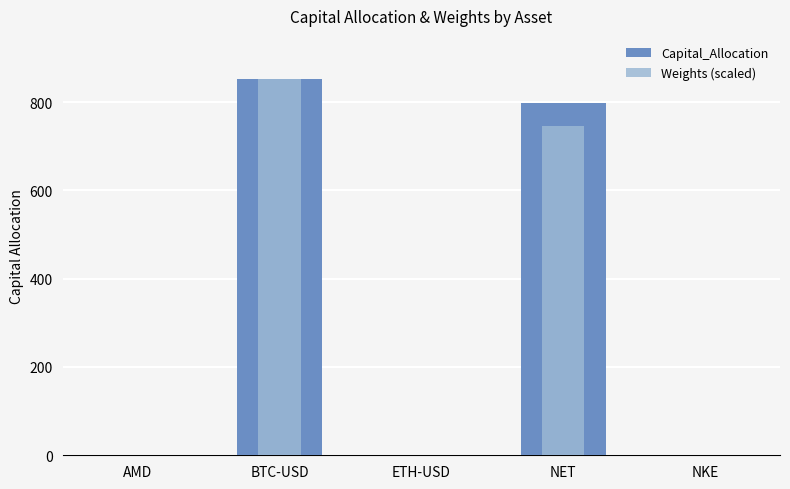

Which label corresponds to the largest value in the chart?

BTC-USD